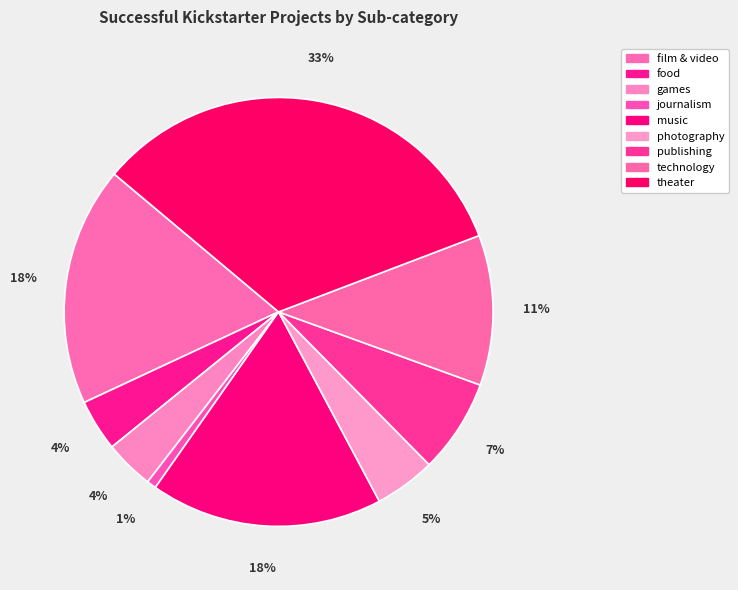

Between technology and publishing, which is larger?

technology